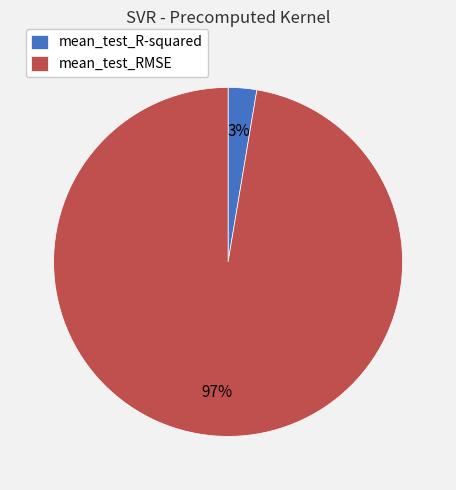

True or false: mean_test_R-squared accounts for 16% of the total.

False